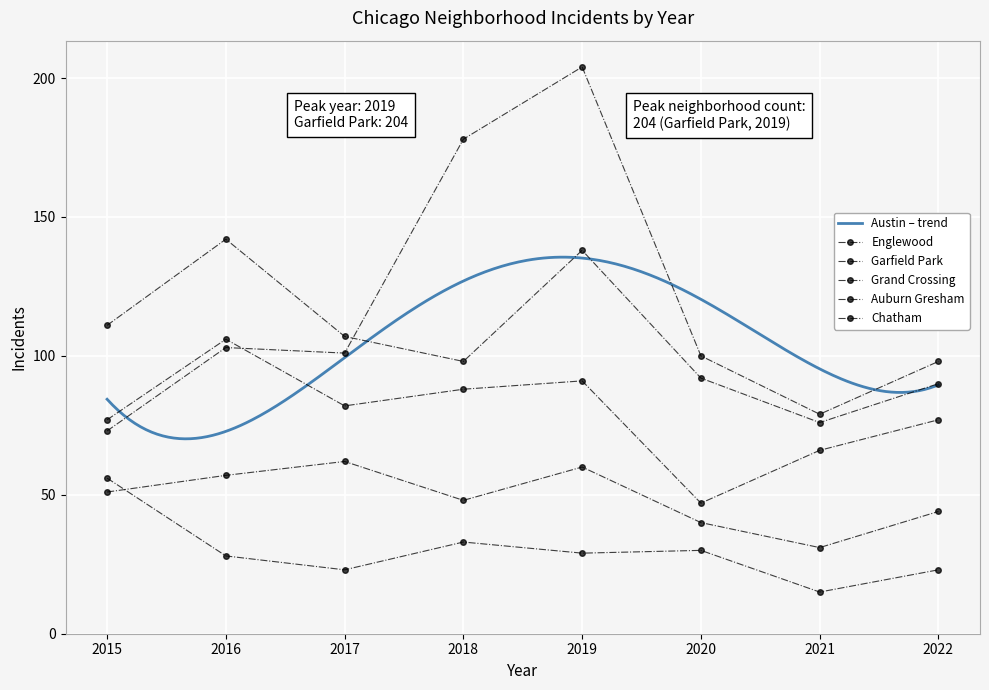

At which category is the sum across all series the highest?

2019